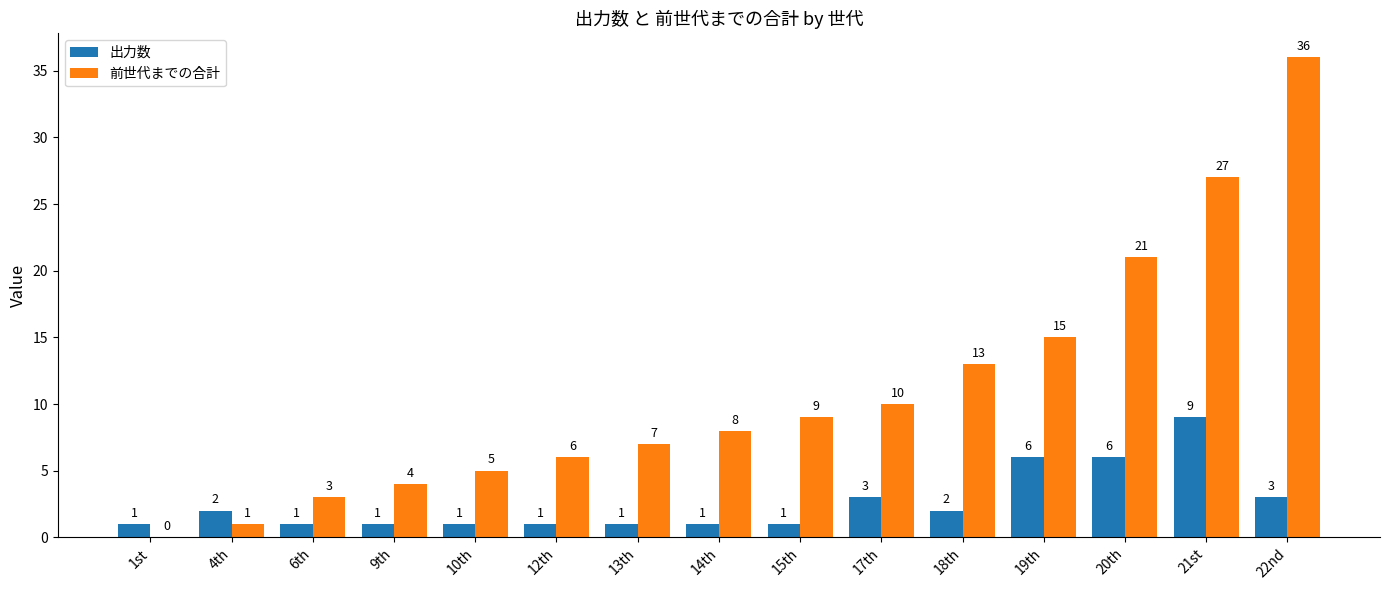

True or false: 前世代までの合計 has a value of 6 at 12th.

True